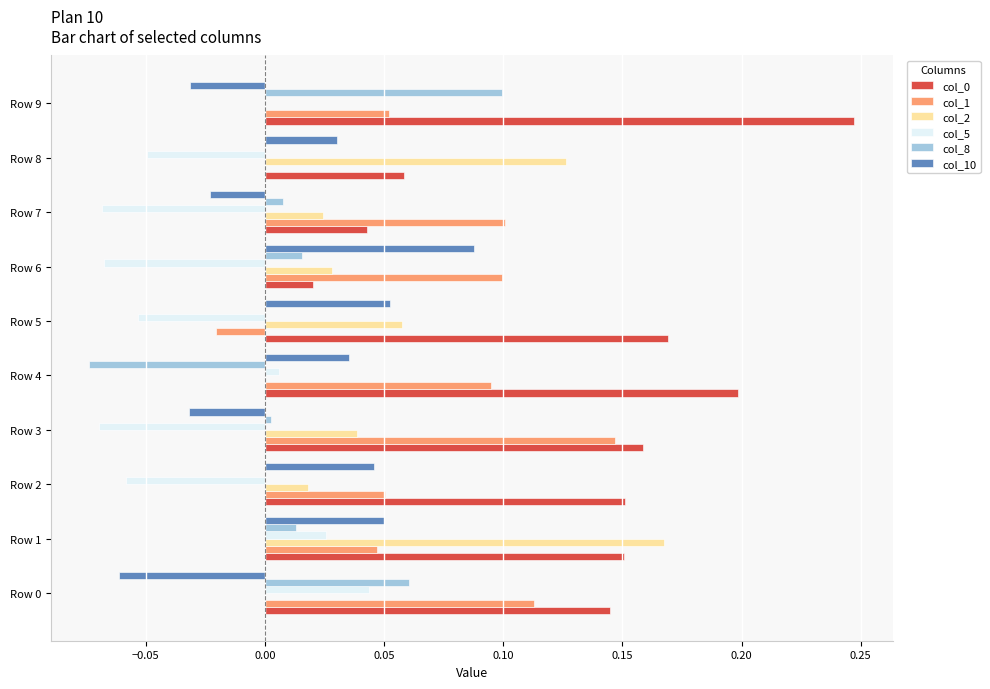

At which label is col_1 closest to 0?

Row 8